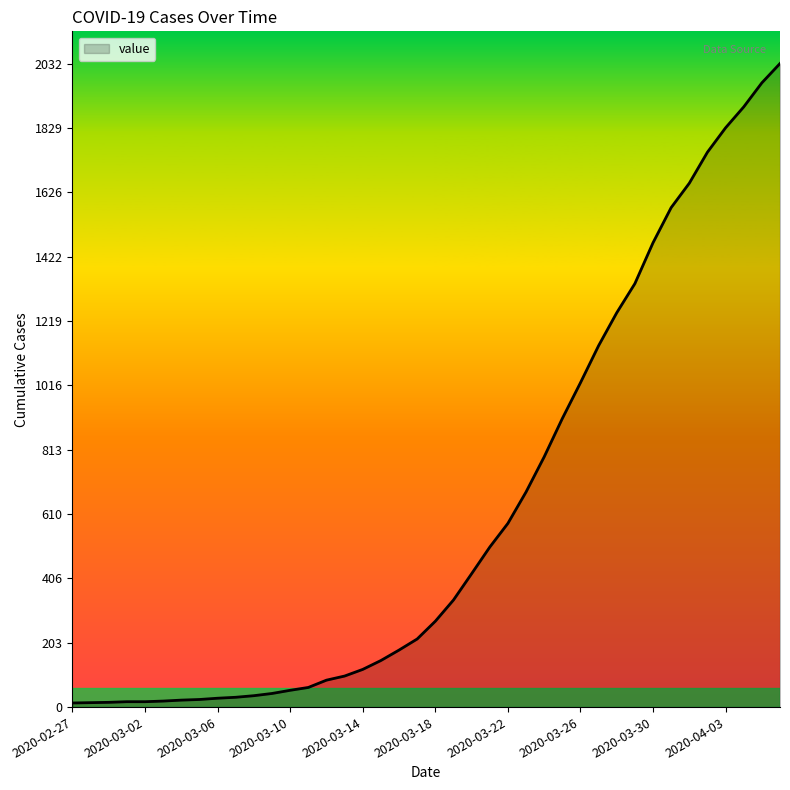

What is the difference between the maximum and minimum values?

2019